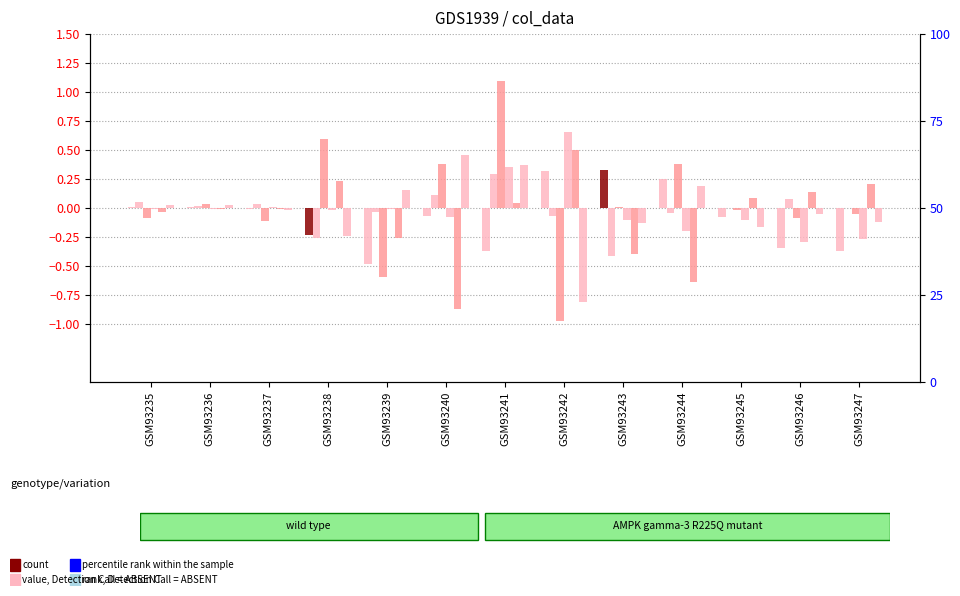

How many groups of bars are there?

13